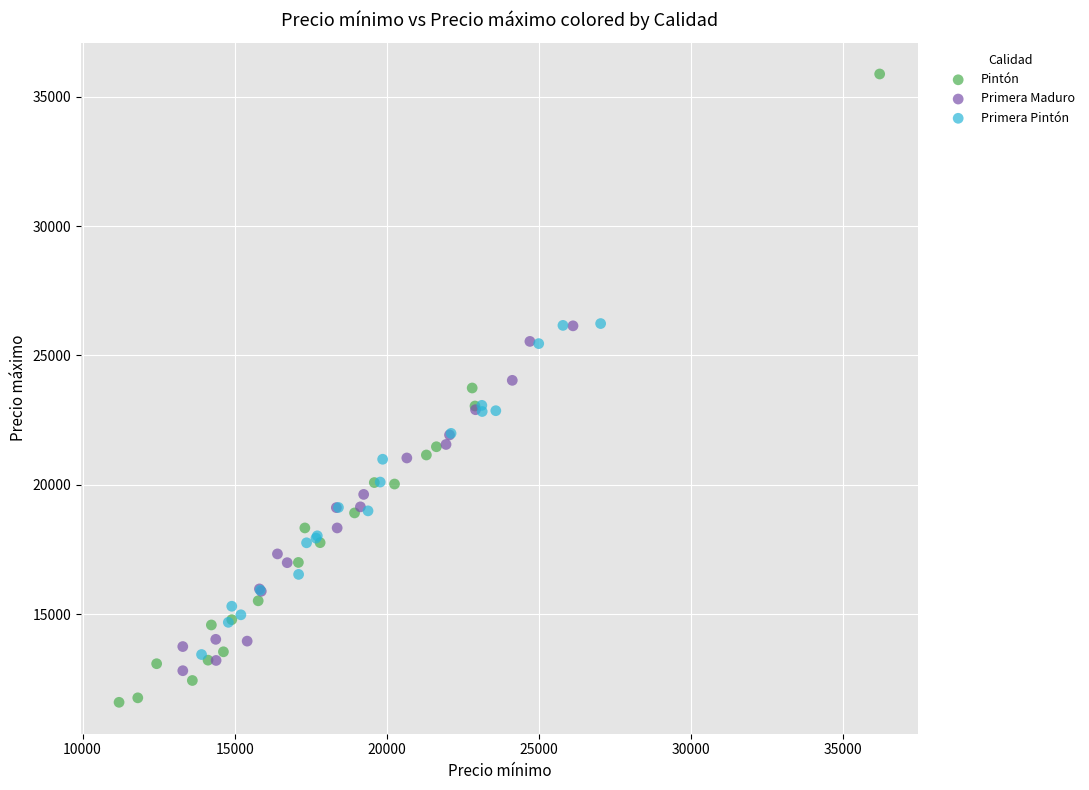

Which series contains the lowest Y value?

Pintón